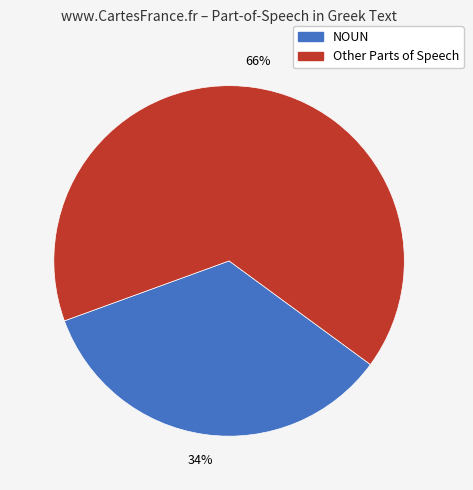

Does any single category account for the majority?

Yes